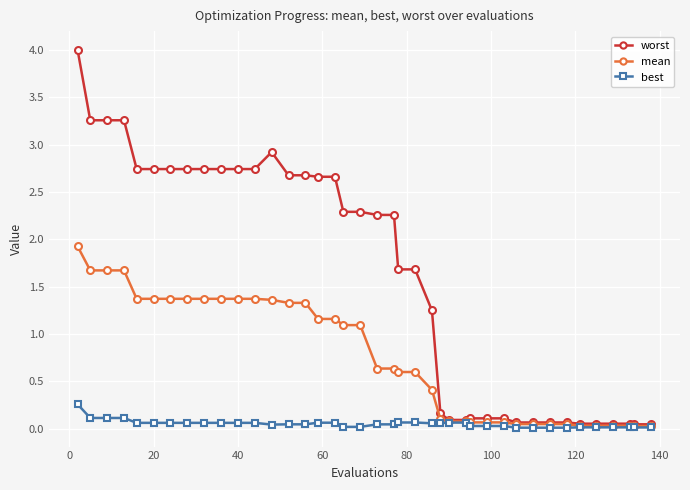

Which series has the largest range (max minus min)?

worst